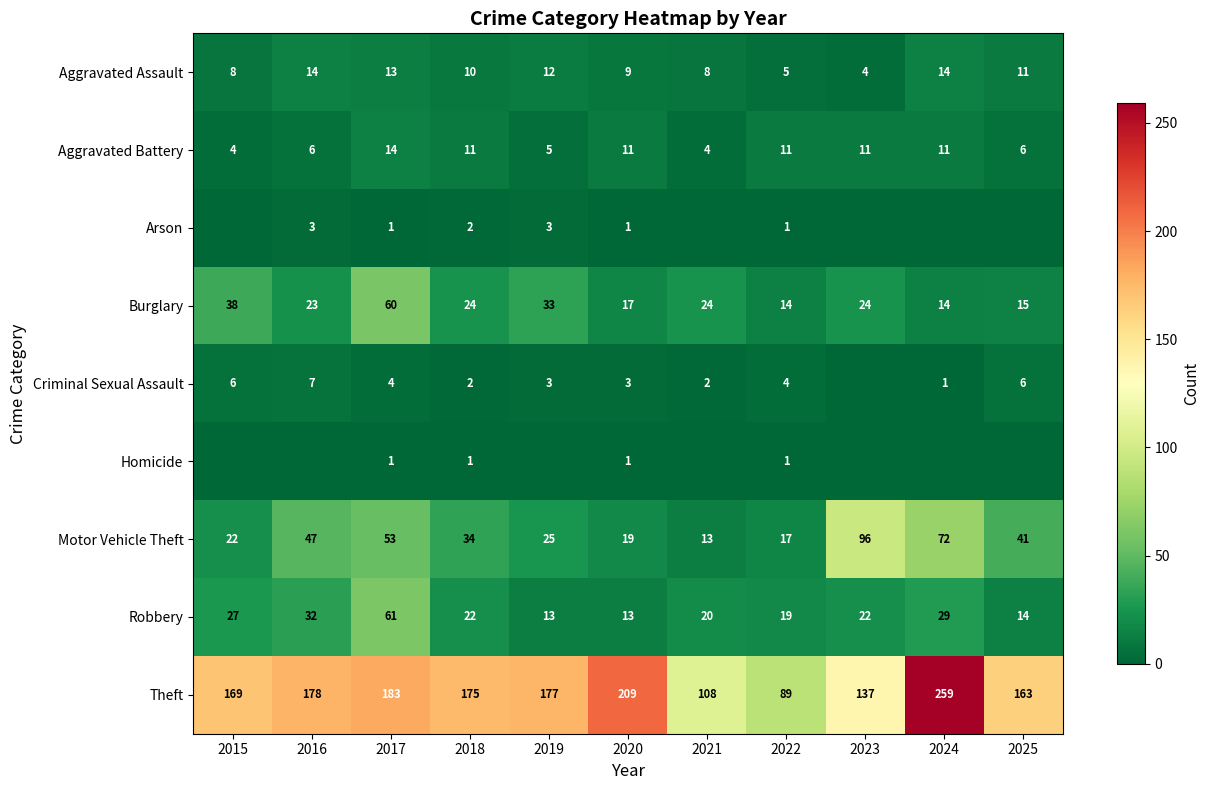

Is the value of Motor Vehicle Theft at 2020 greater than the value of Criminal Sexual Assault at 2022?

Yes